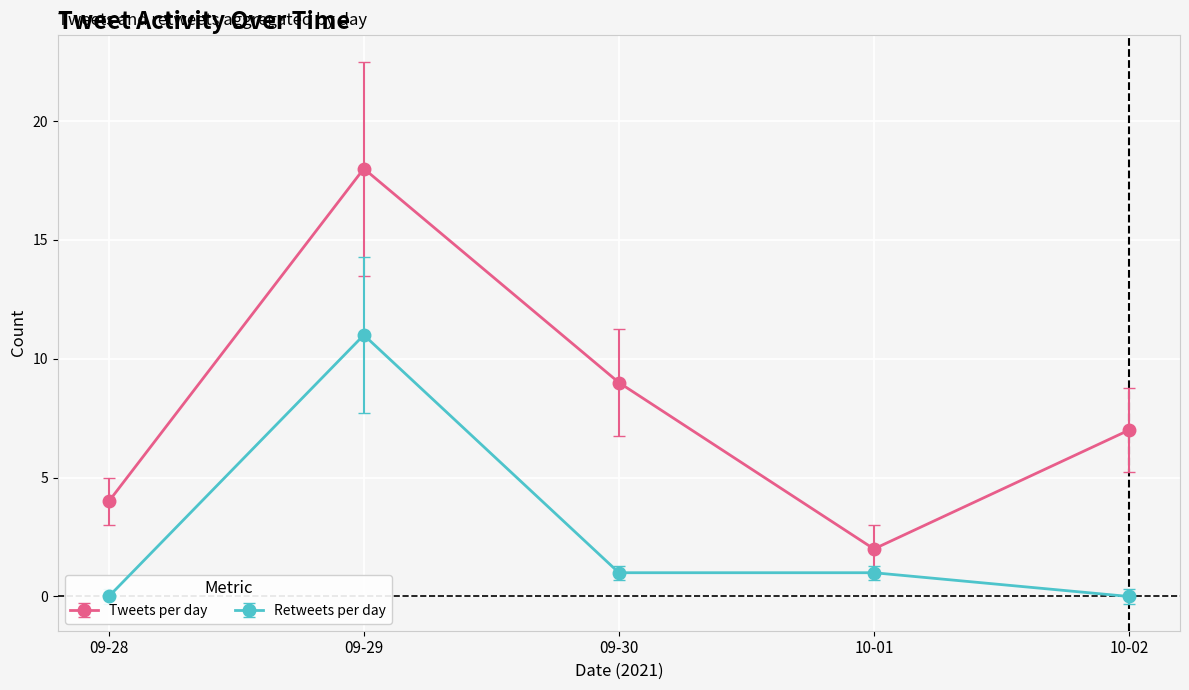

What is the value of the Tweets per day point at the 3rd from the left?

9